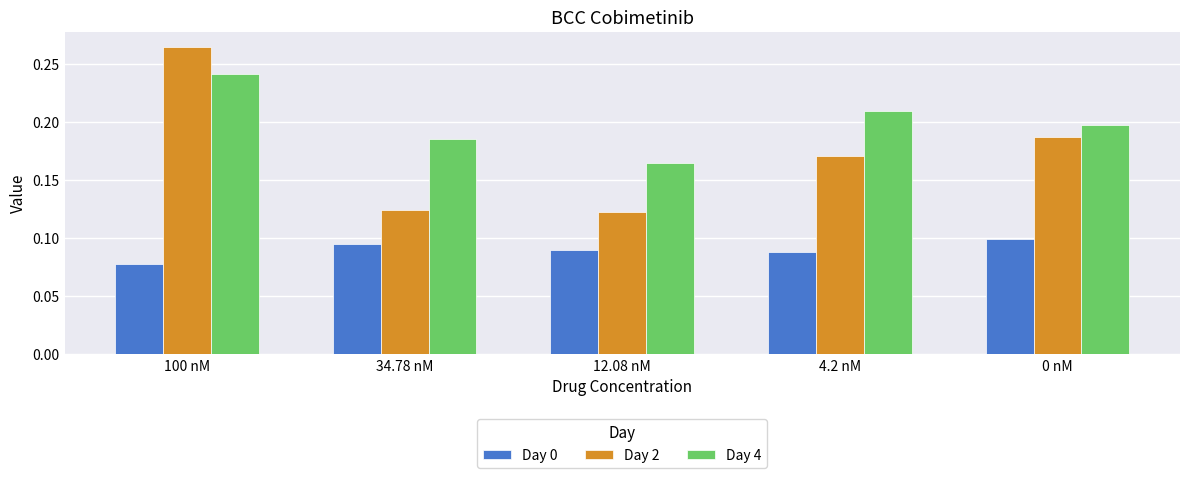

What is the total value across all series at 4.2 nM?

0.5